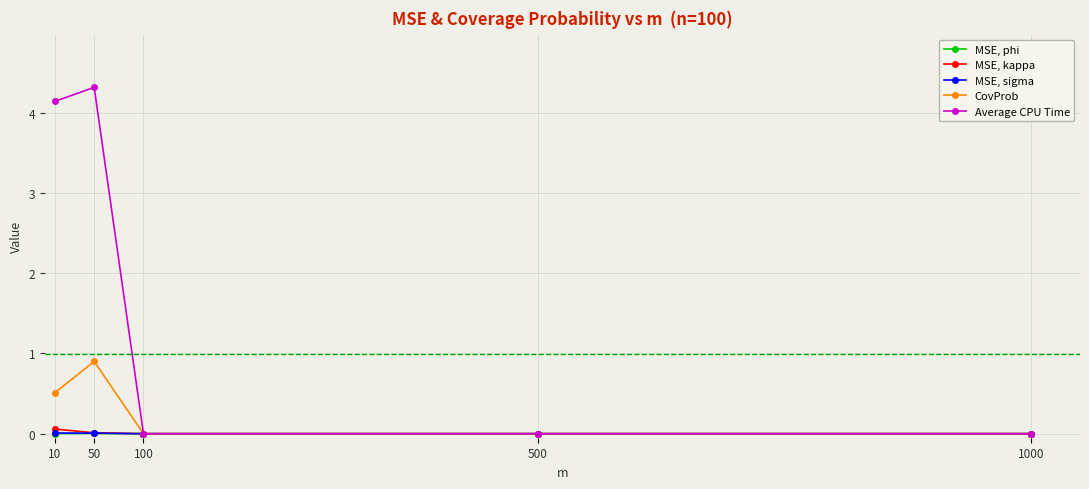

In Average CPU Time, how many points are higher than both neighbors (excluding endpoints)?

1